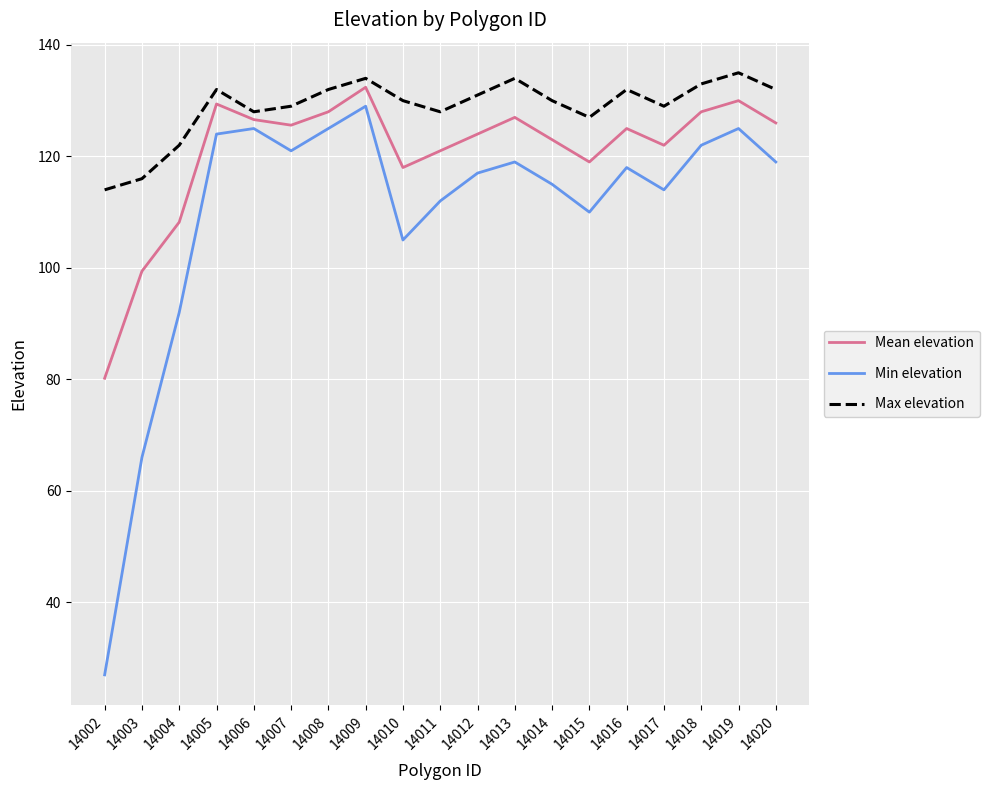

The value of Max elevation at 14015 is 79.8. True or false?

False